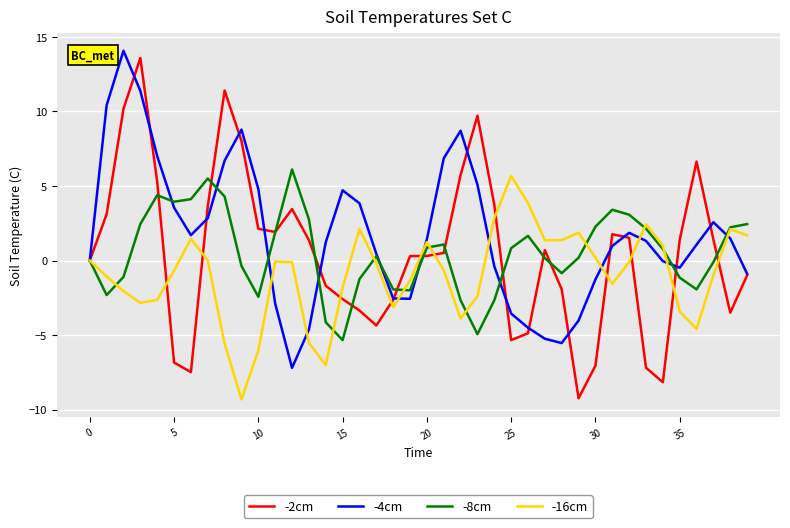

Which series has the largest total across all categories?

-4cm